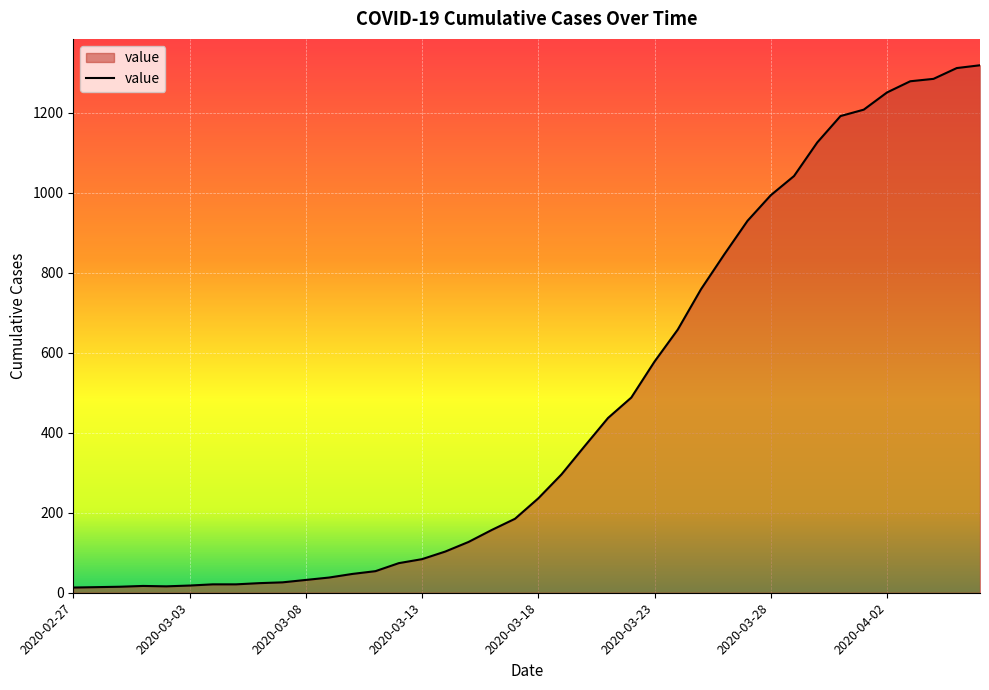

What is the maximum value shown in the chart?

1319